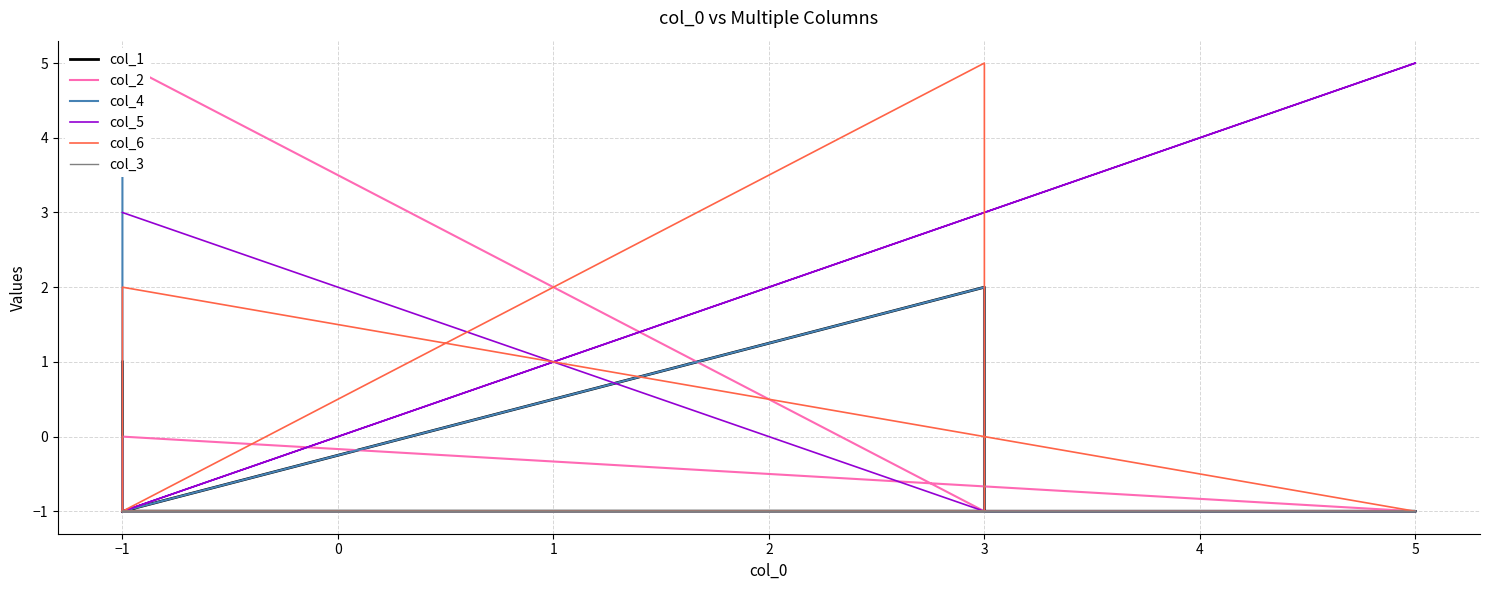

Count the number of data series in this chart.

6